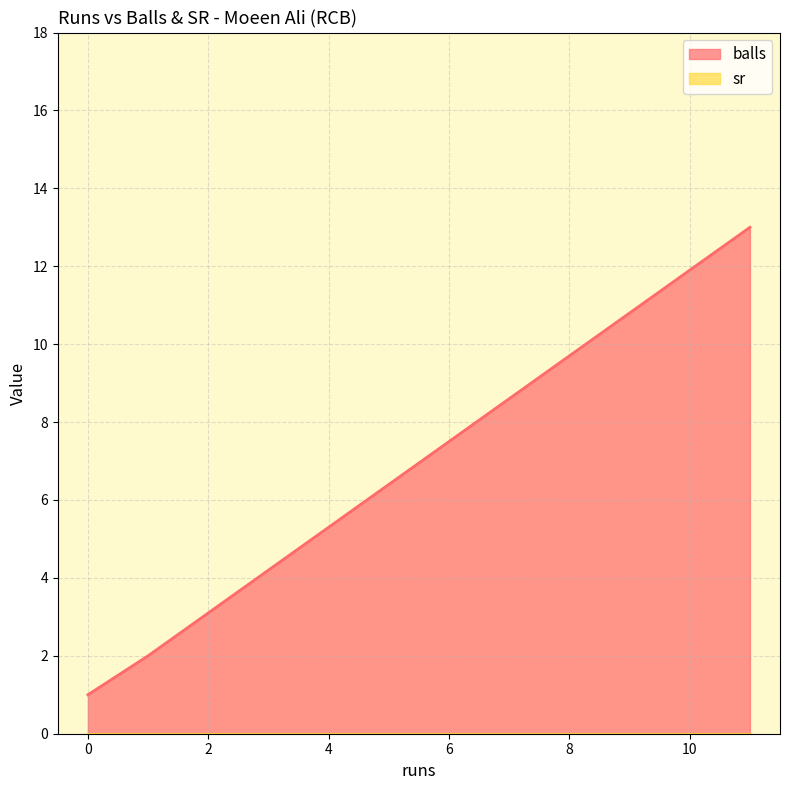

Which has a higher value, 0 or 11?

11